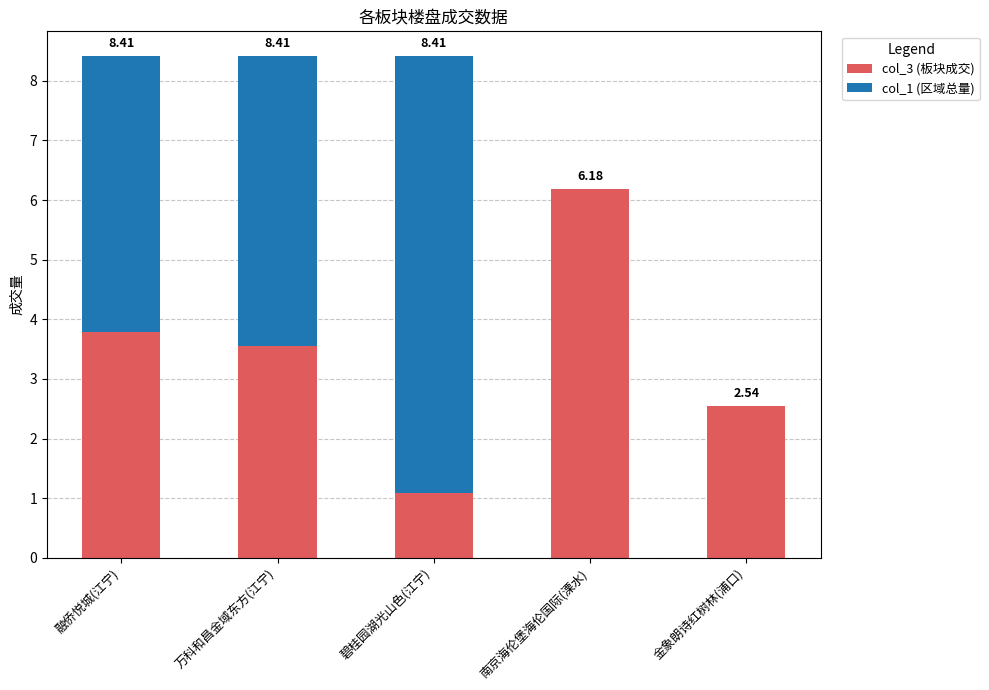

What are all the series names shown in the legend?

col_3 (板块成交), col_1 (区域总量)